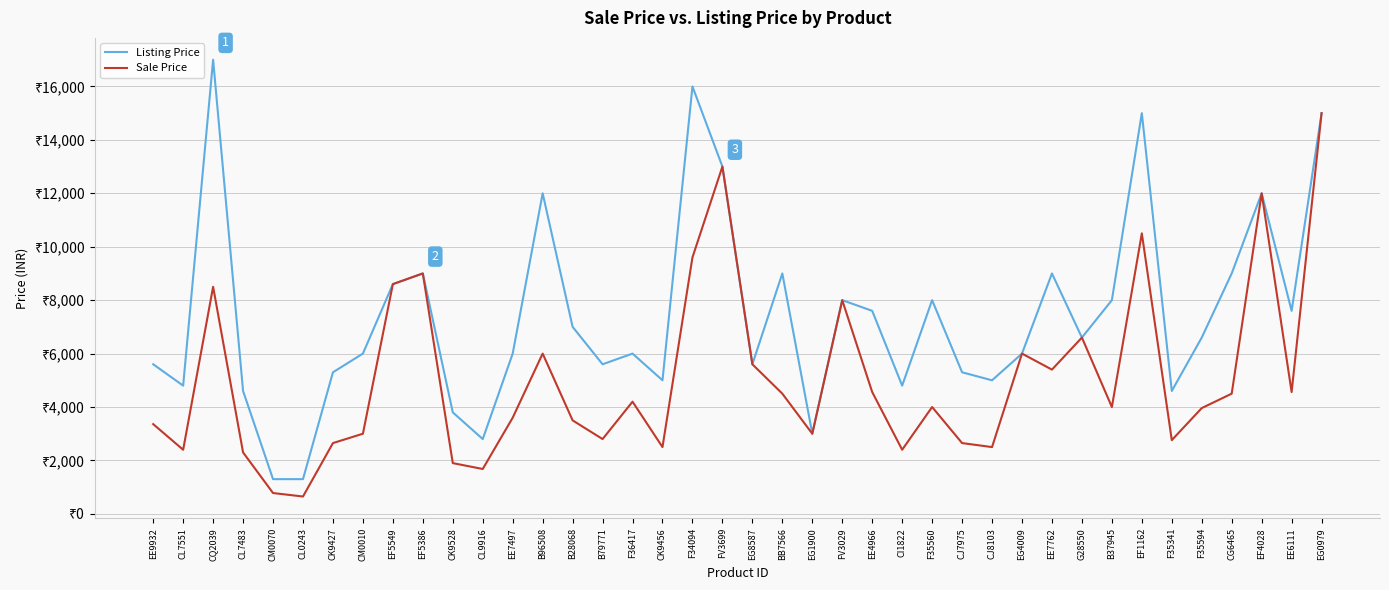

What is the value of the Sale Price point at the 11th from the left?

1899